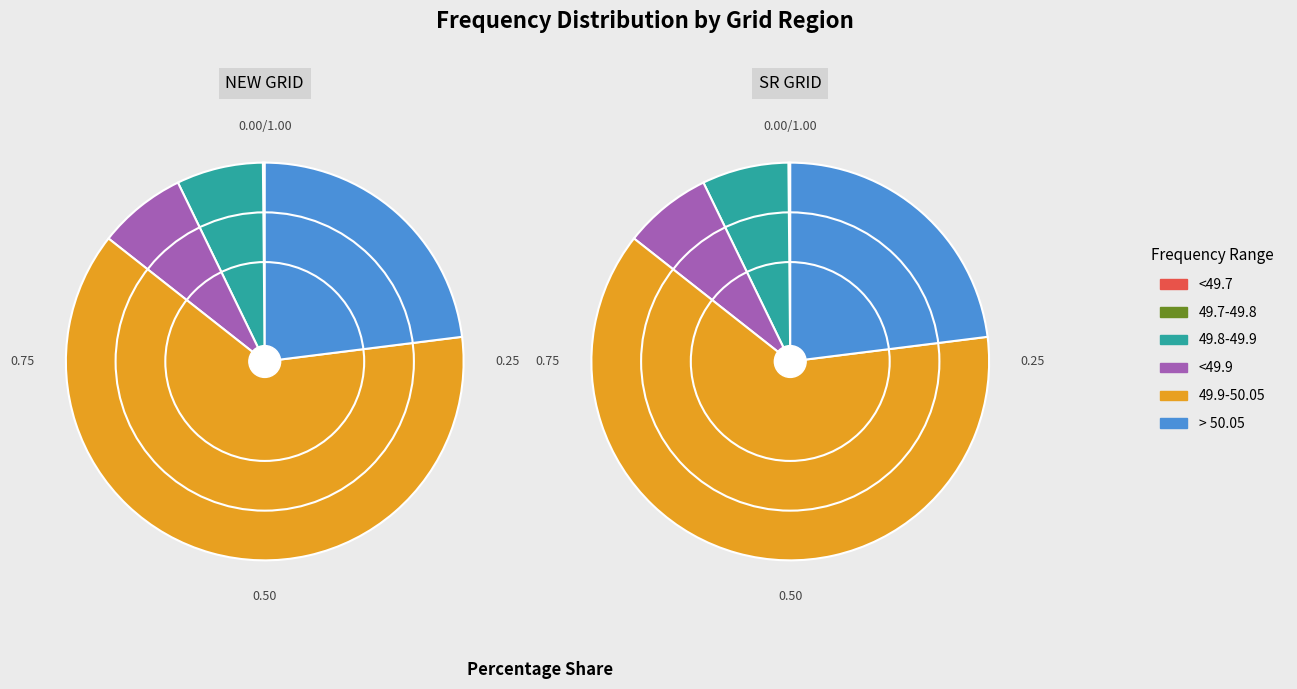

Which slice is the largest?

49.9-50.05